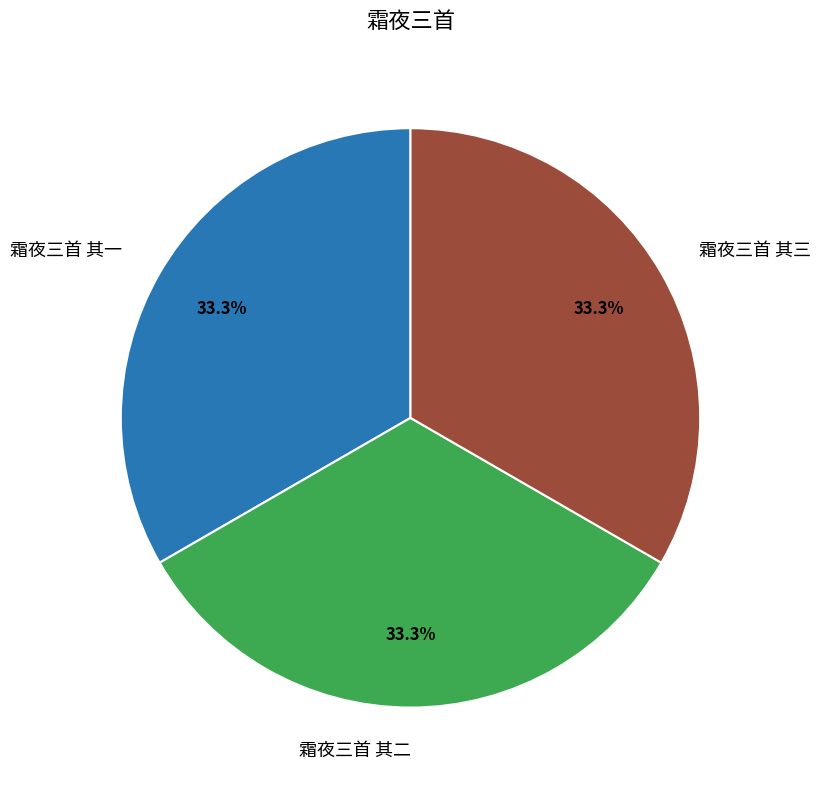

Is there any slice that represents more than half of the pie?

No